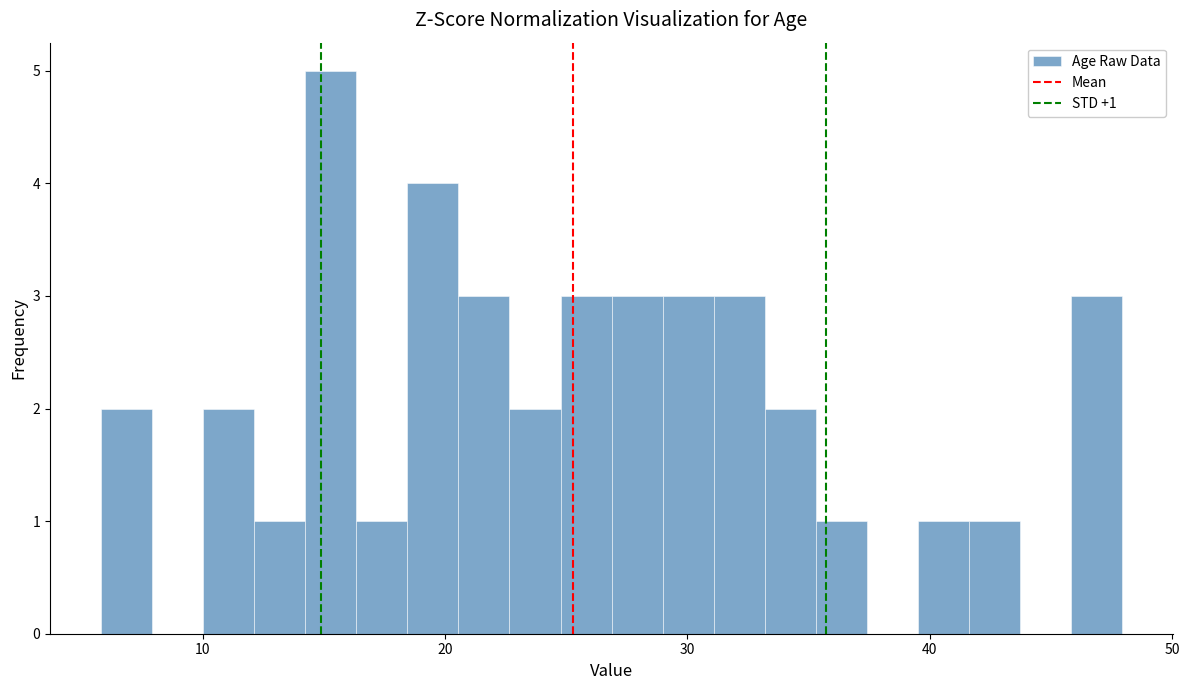

Around what value on the x-axis is the tallest bar? Give the approximate position of its centre, as read against the axis.

15